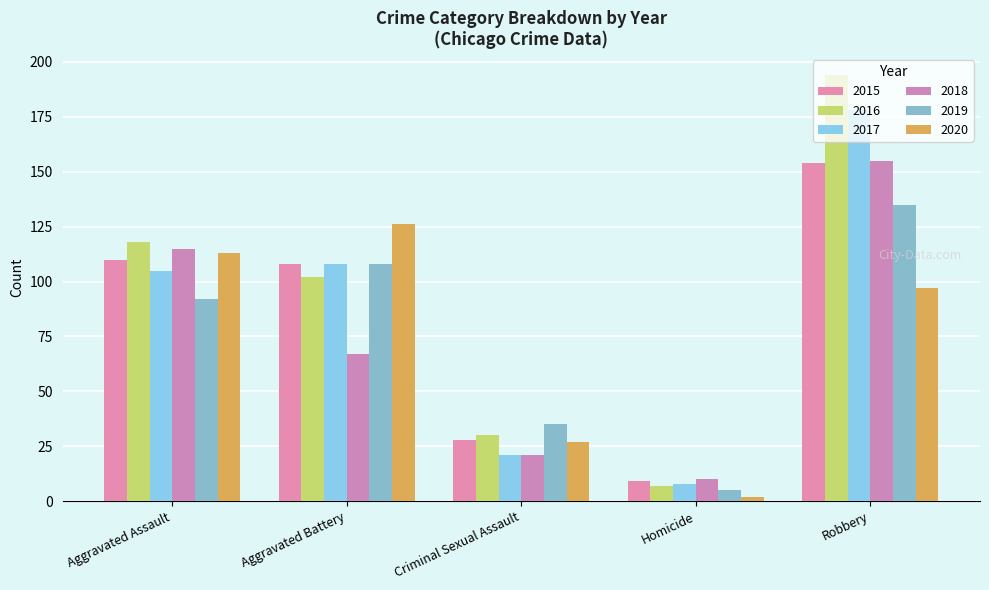

Which category has the lowest value across all series?

Homicide